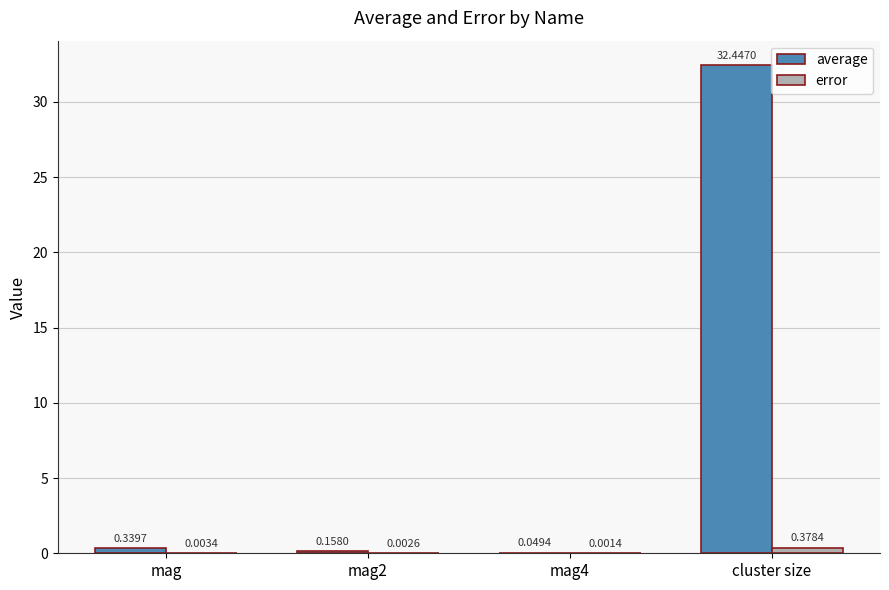

What are all the series names shown in the legend?

average, error